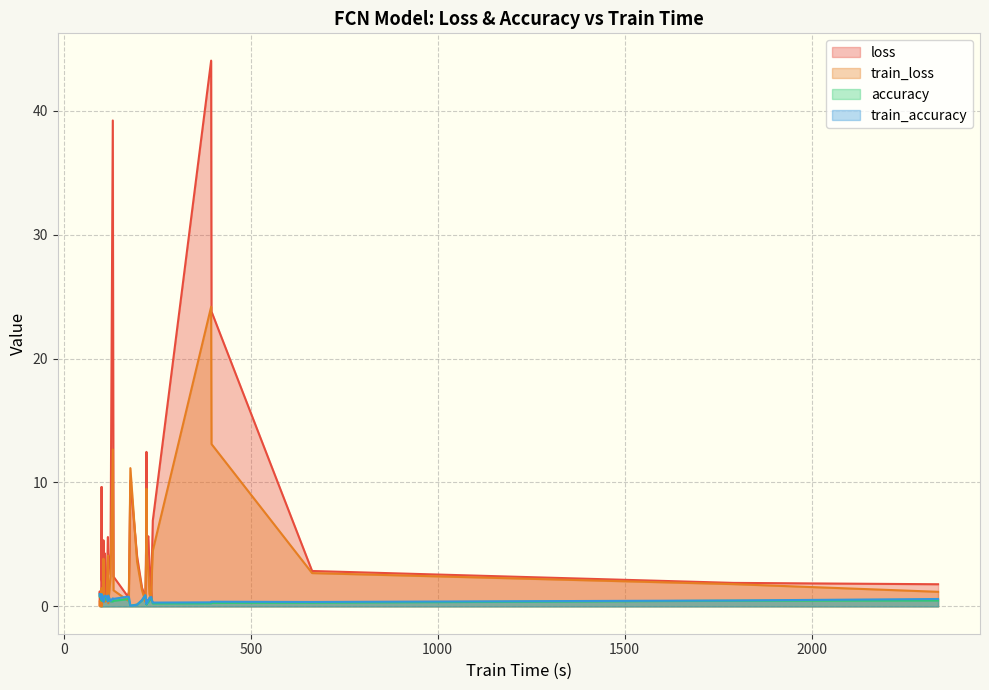

Is it true that loss equals 5.0 at 35?

False